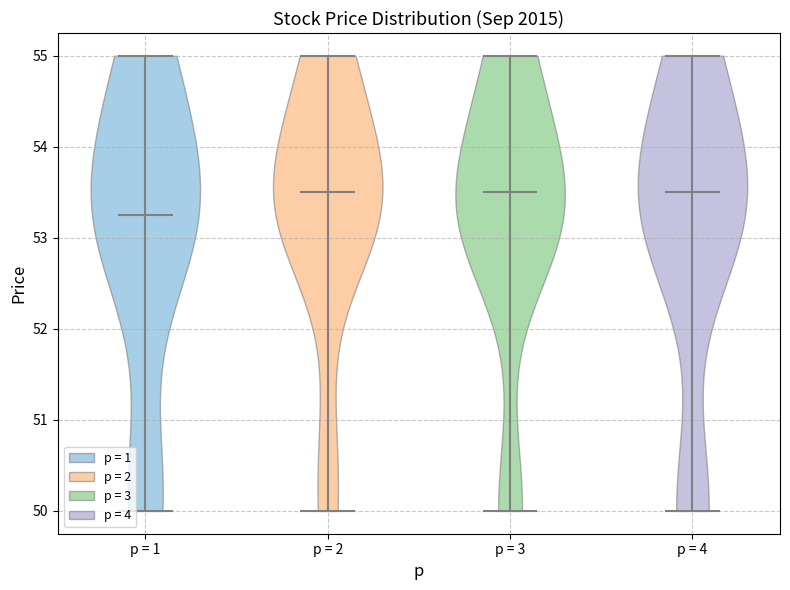

Reading left to right, read every violin against the y-axis: where its median line is, and the lowest and highest points it reaches. The values are not printed on the chart, so give them approximately, as read against the axis.

p = 1: median line 53.3, lowest point 50.0, highest point 55.0
p = 2: median line 53.5, lowest point 50.0, highest point 55.0
p = 3: median line 53.5, lowest point 50.0, highest point 55.0
p = 4: median line 53.5, lowest point 50.0, highest point 55.0